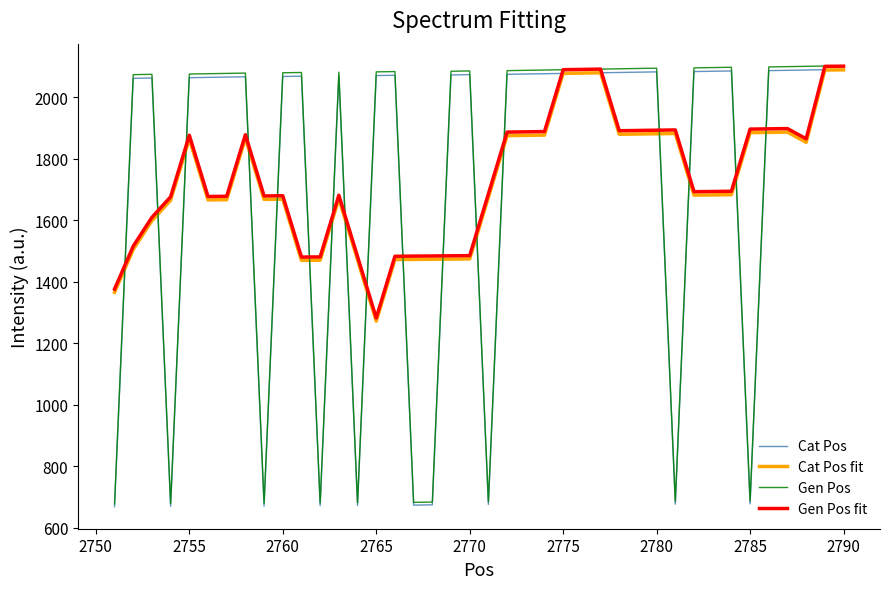

What is the average value of the Gen Pos series?

1737.0